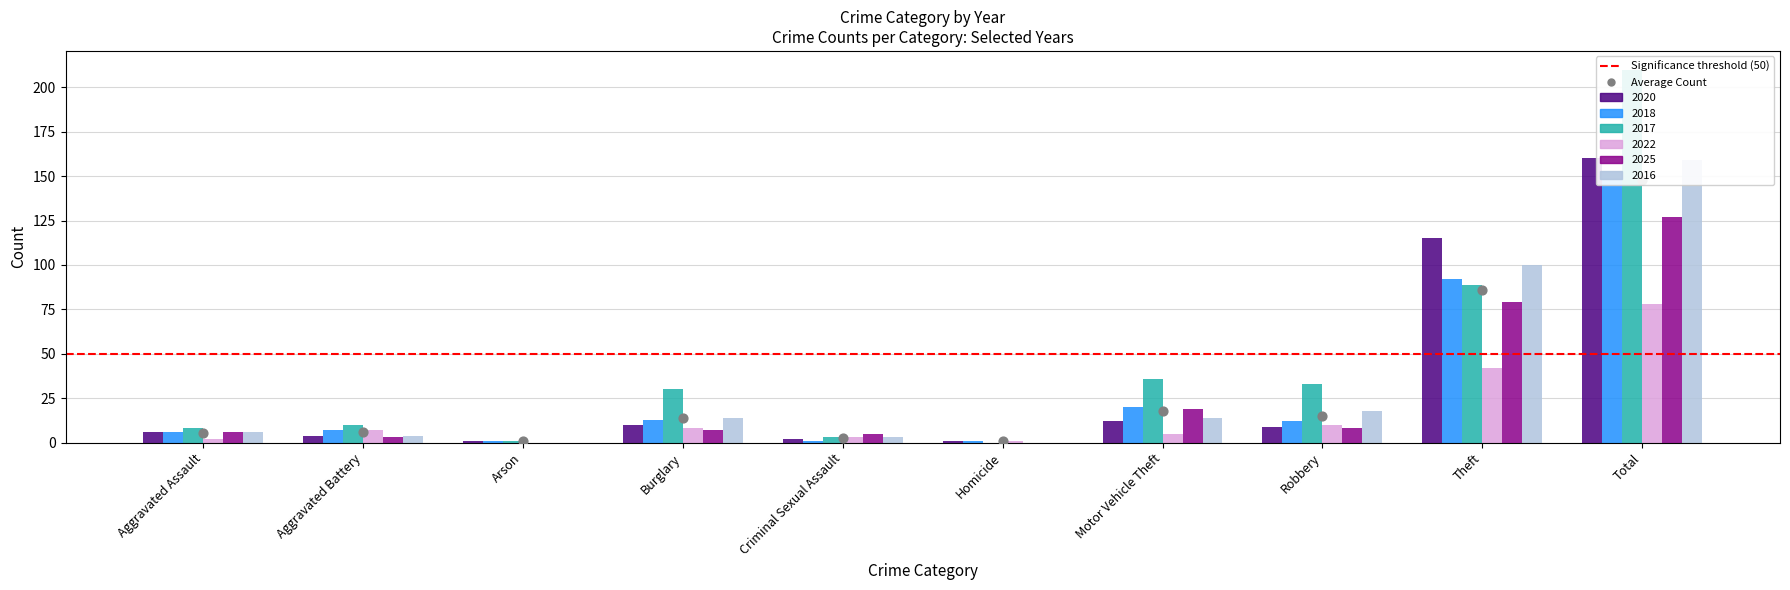

At how many categories does at least one series exceed 47?

2